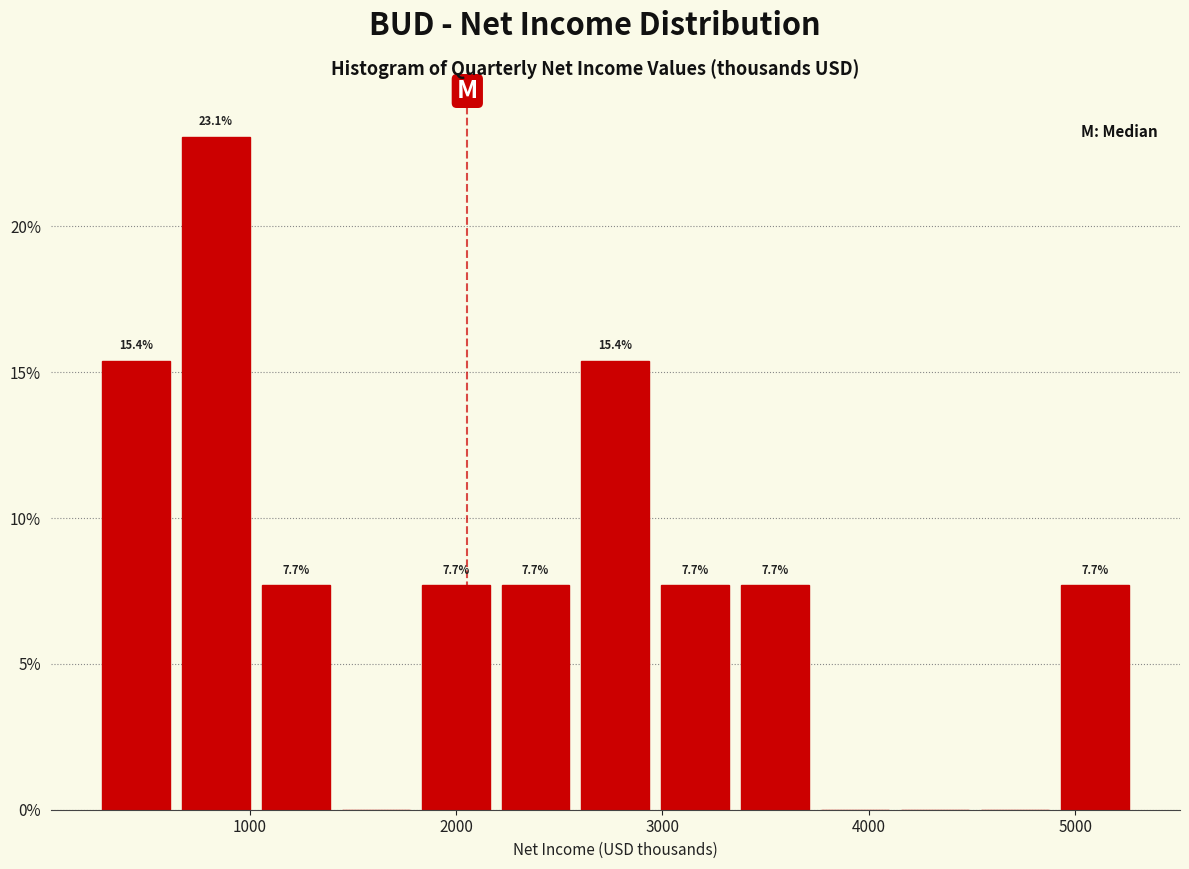

Read against the x-axis, roughly where is the centre of the tallest bar?

800